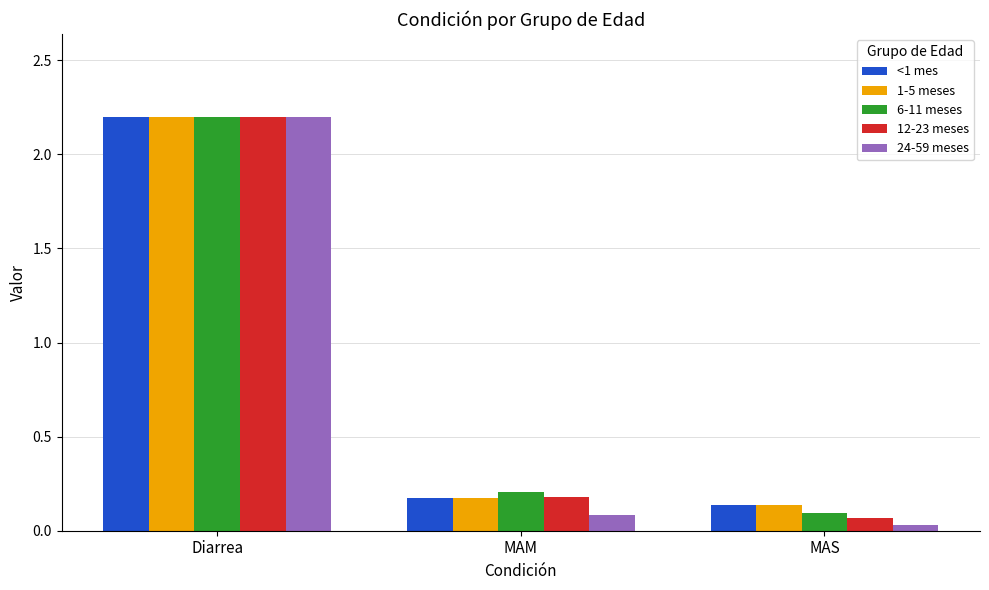

At which category is the sum across all series the highest?

Diarrea